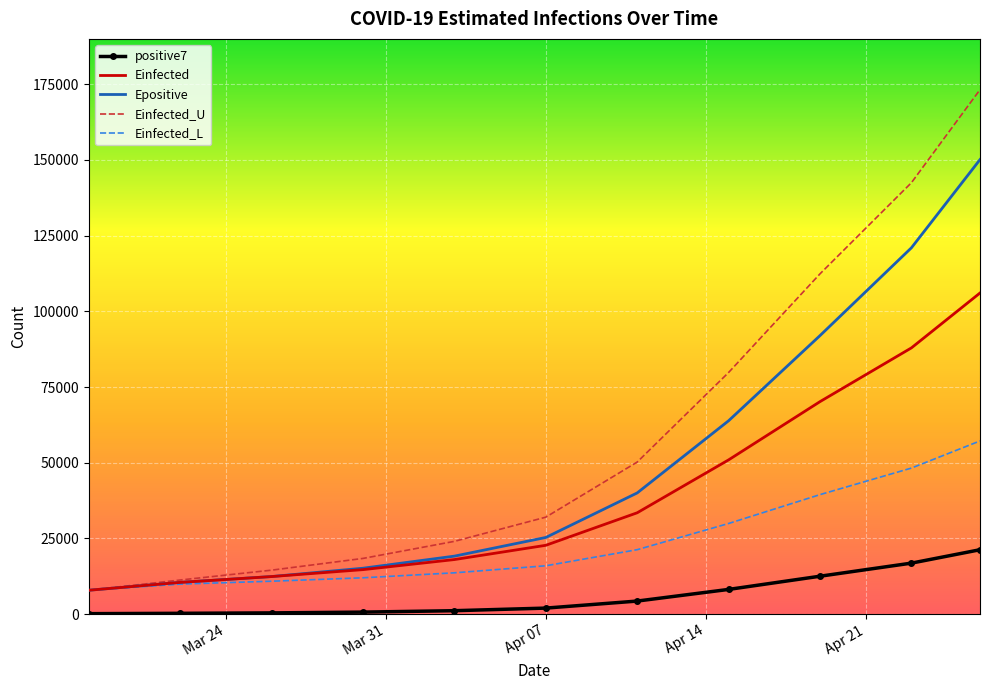

What are all the series names shown in the legend?

positive7, Einfected, Epositive, Einfected_U, Einfected_L